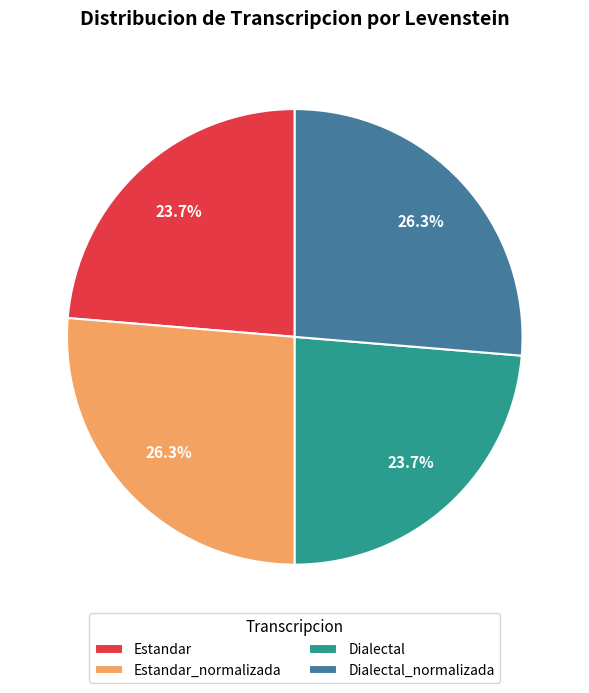

What is the ratio of the value at Estandar_normalizada to the value at Dialectal_normalizada?

1.0